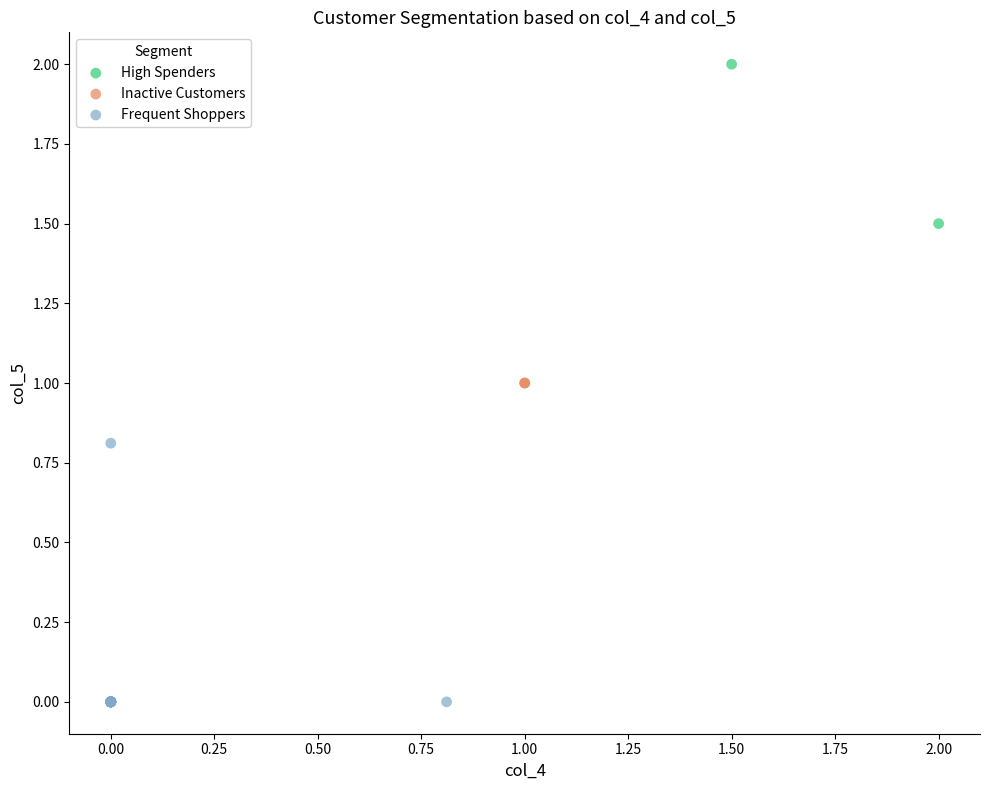

What are all the series names shown in the legend?

High Spenders, Inactive Customers, Frequent Shoppers